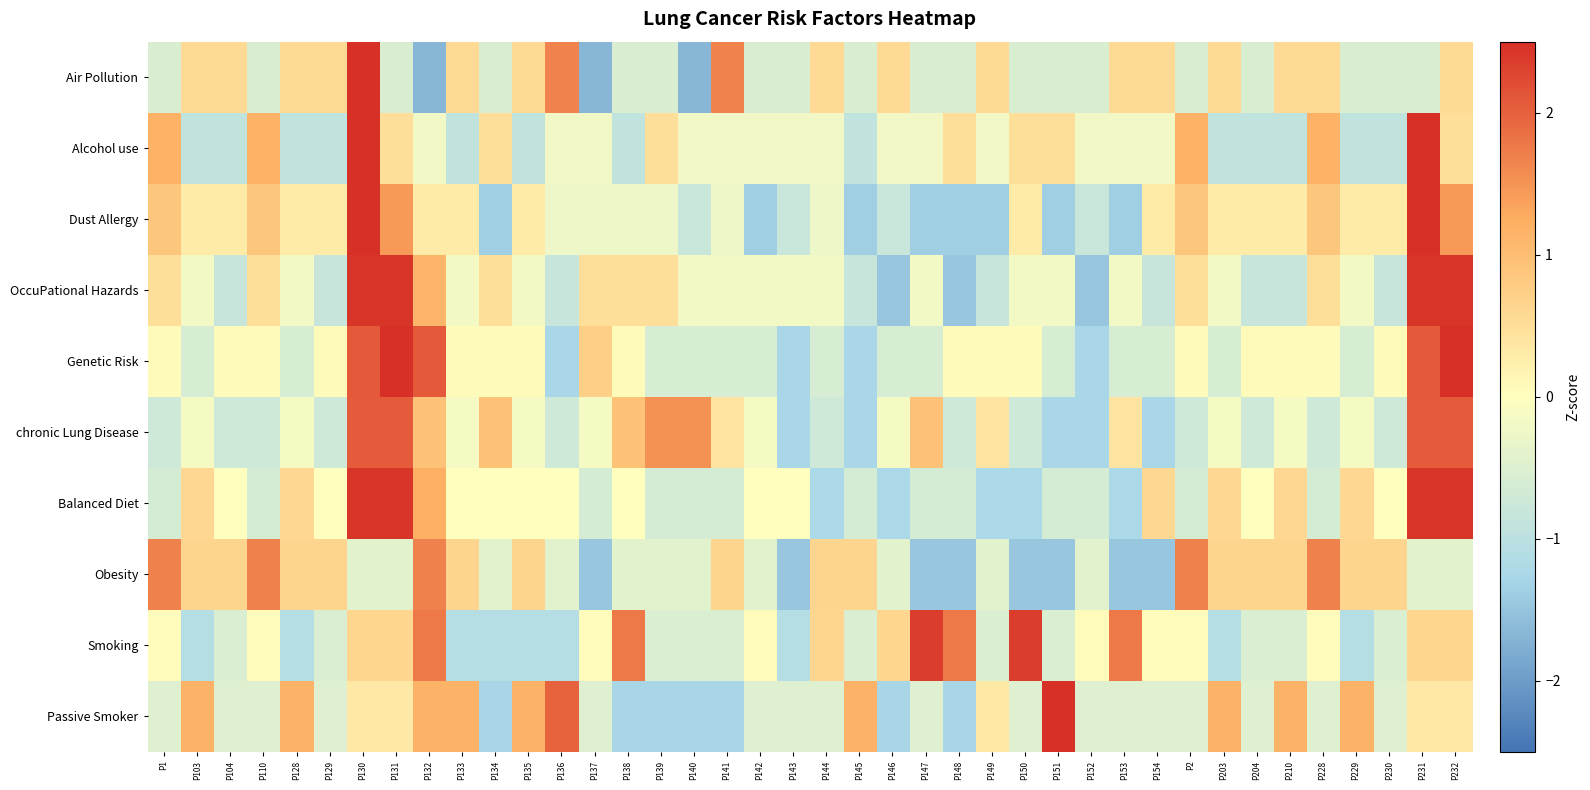

Which series has the widest spread of values?

Air Pollution